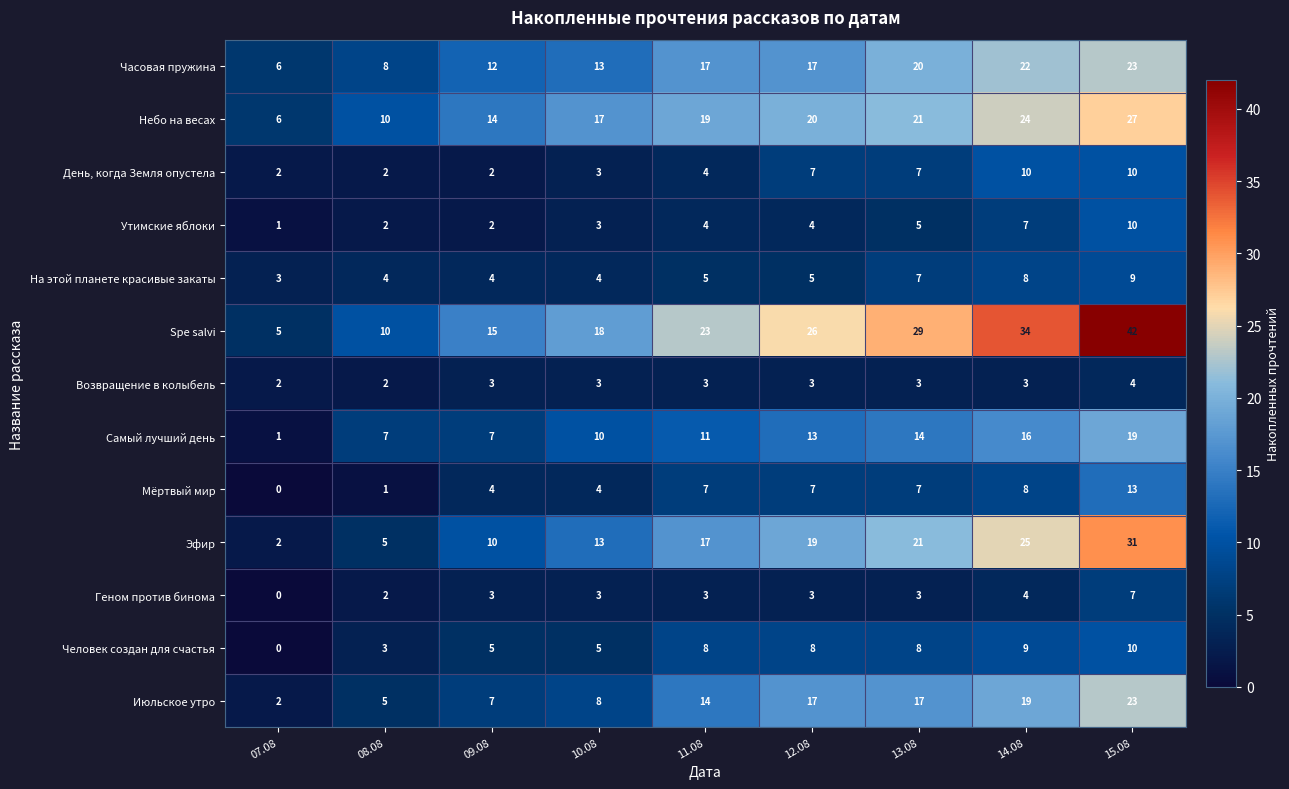

At which label does Spe salvi reach its peak?

15.08